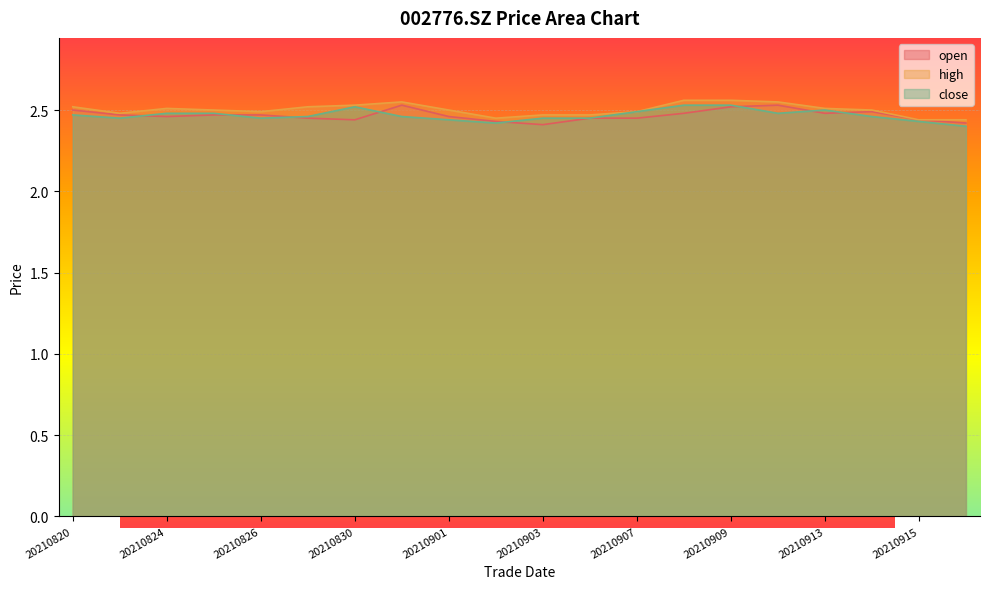

What is the minimum value shown in the chart?

2.4